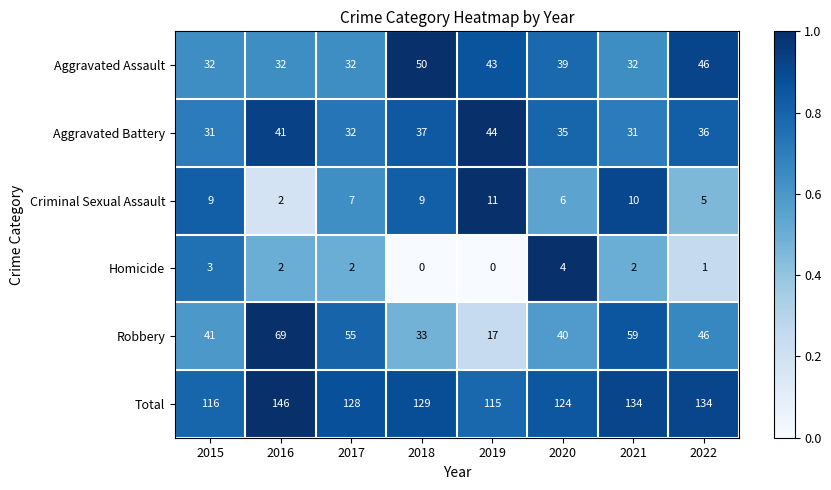

The value of Aggravated Assault at 2018 is 50. True or false?

True